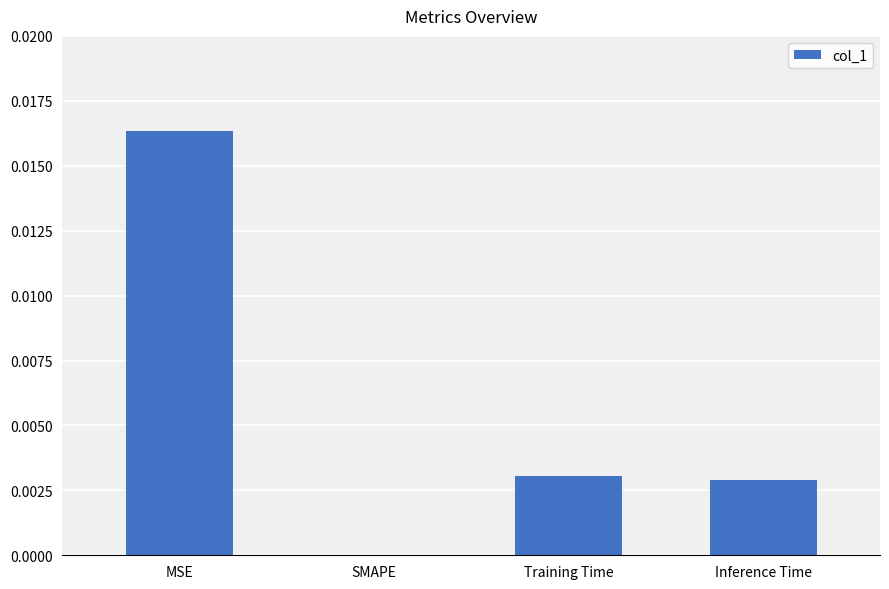

Which category has the highest value across all series?

MSE